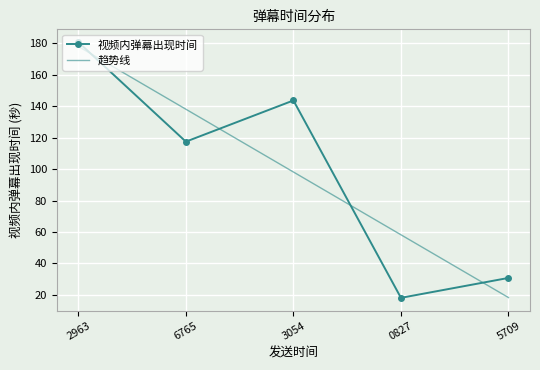

Between which two adjacent categories do 视频内弹幕出现时间 and 趋势线 first intersect?

2963 and 6765